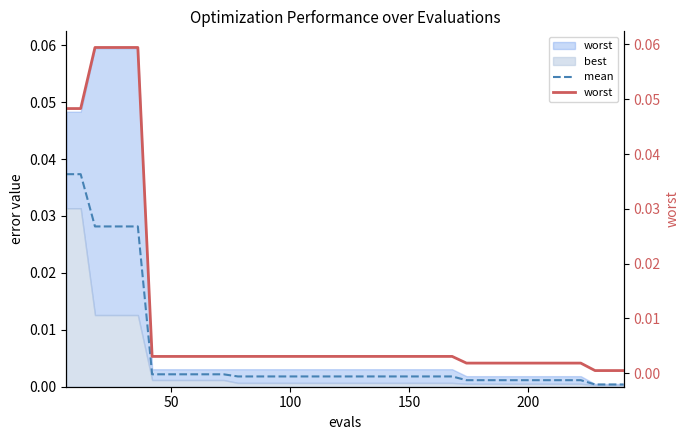

Is the value of worst at 6 greater than the value of mean at 18?

Yes